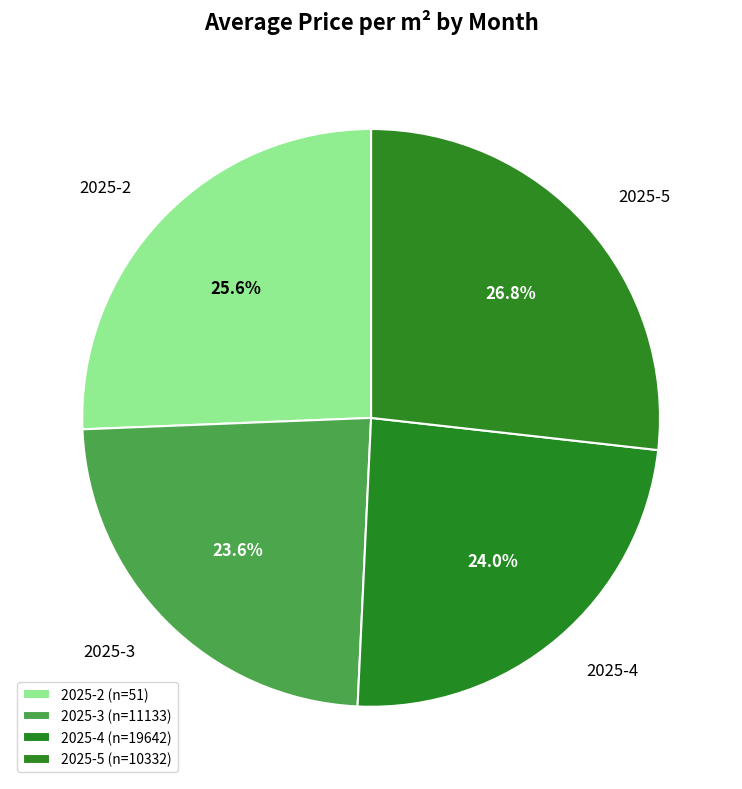

Is there any slice that represents more than half of the pie?

No